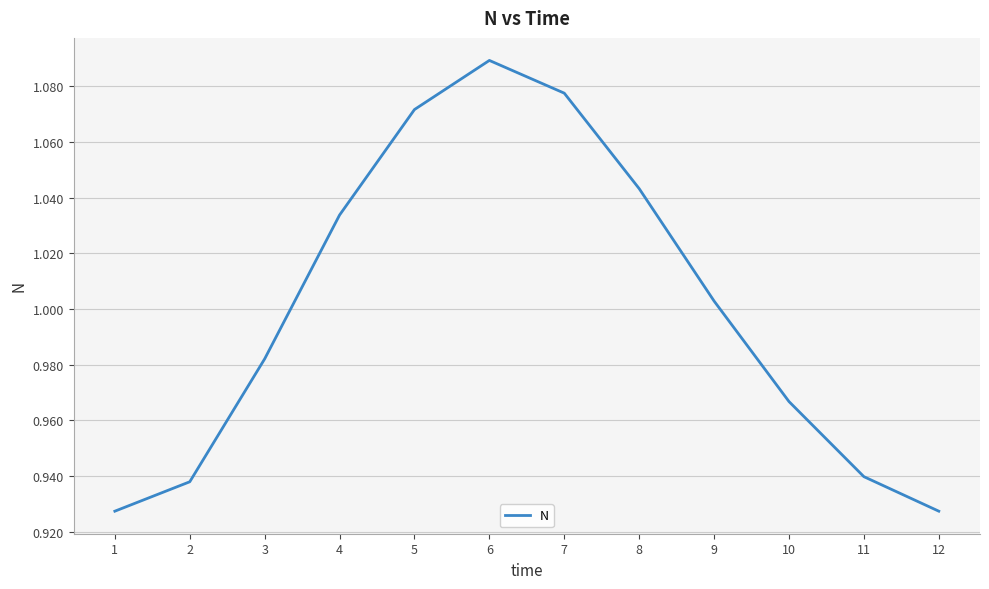

Which has a higher value, 5 or 1?

5